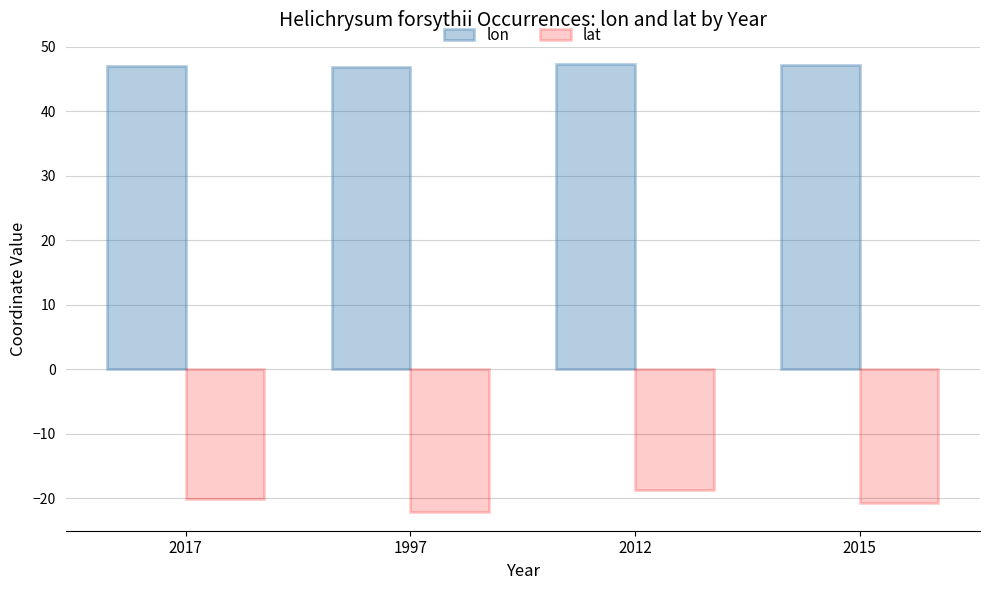

Count the number of categories in the chart.

4